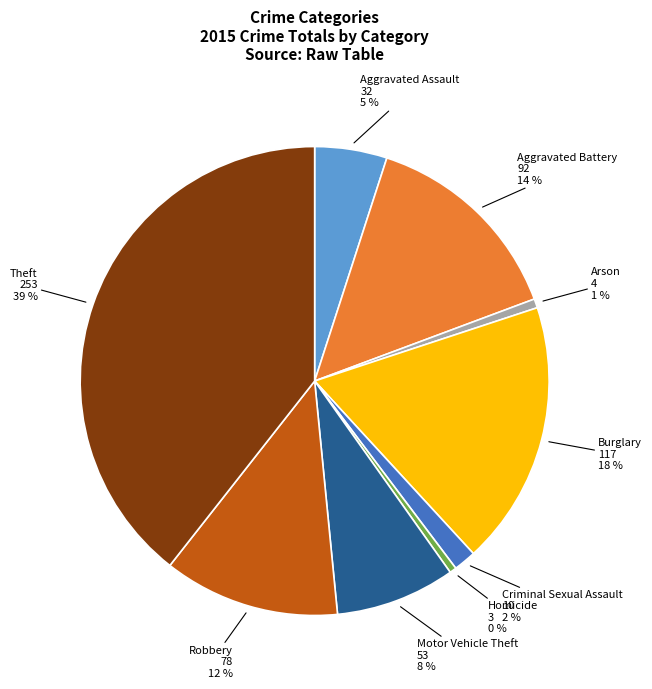

Is the sum of Burglary and Aggravated Battery greater than half?

No